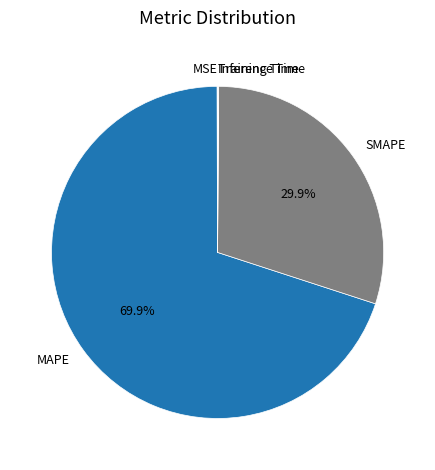

To the nearest percent, what portion does MAPE represent?

70%